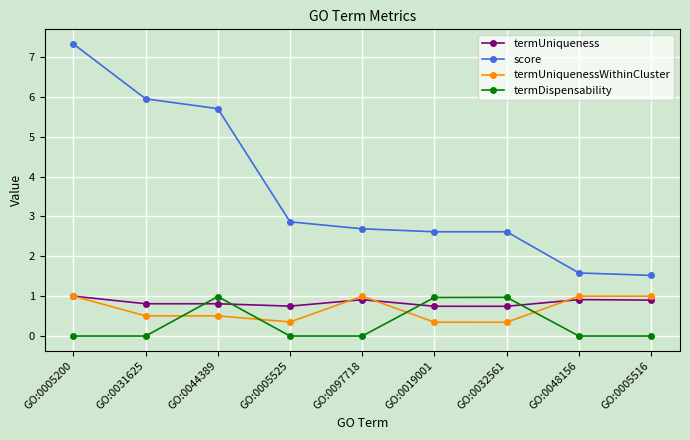

True or false: termUniqueness and score cross at least once.

False